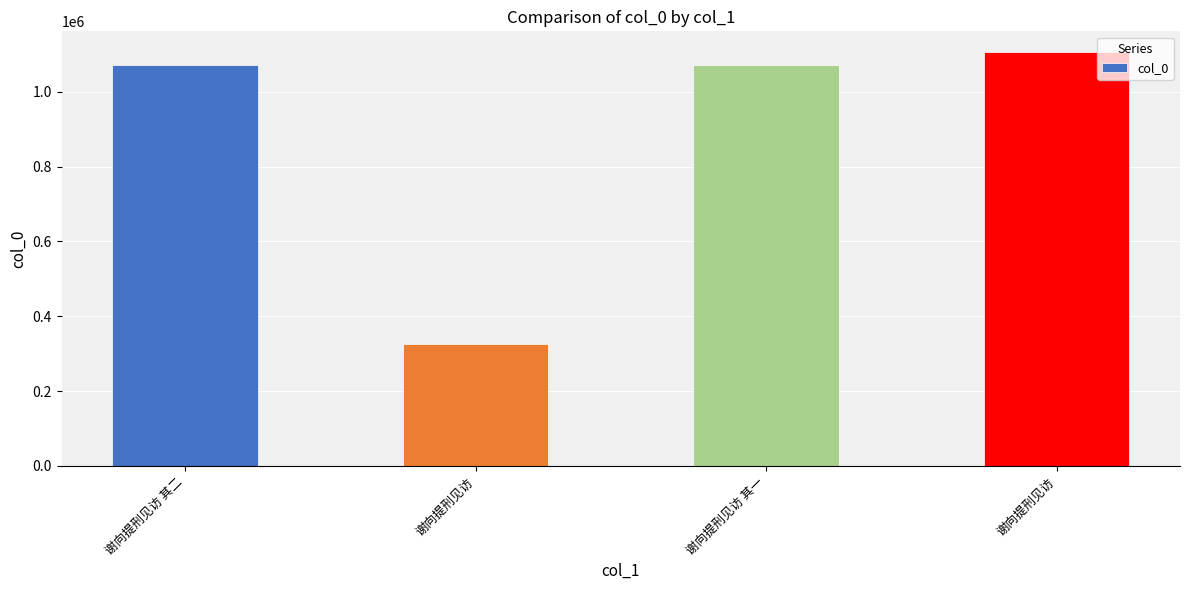

What is the sum of the values at 谢向提刑见访 其二 and 谢向提刑见访 其一?

2145831